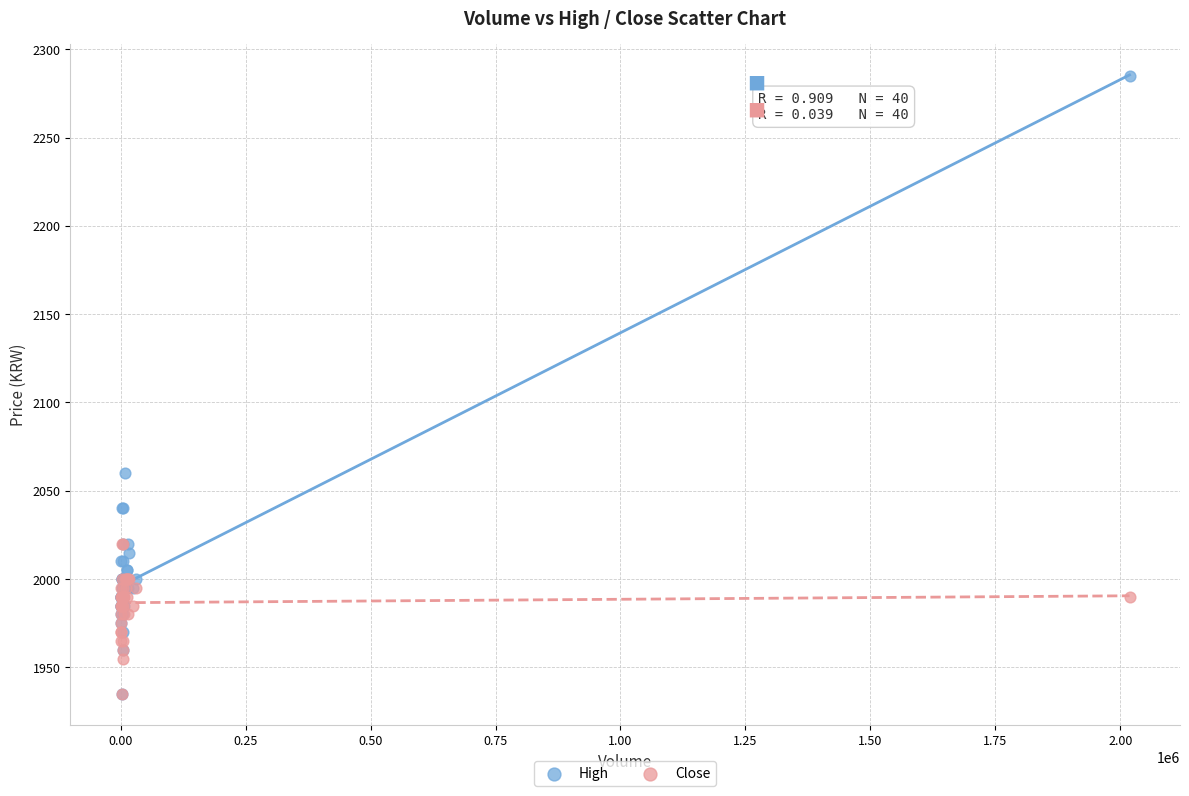

In the High series, what Y value is closest to 2110?

2060